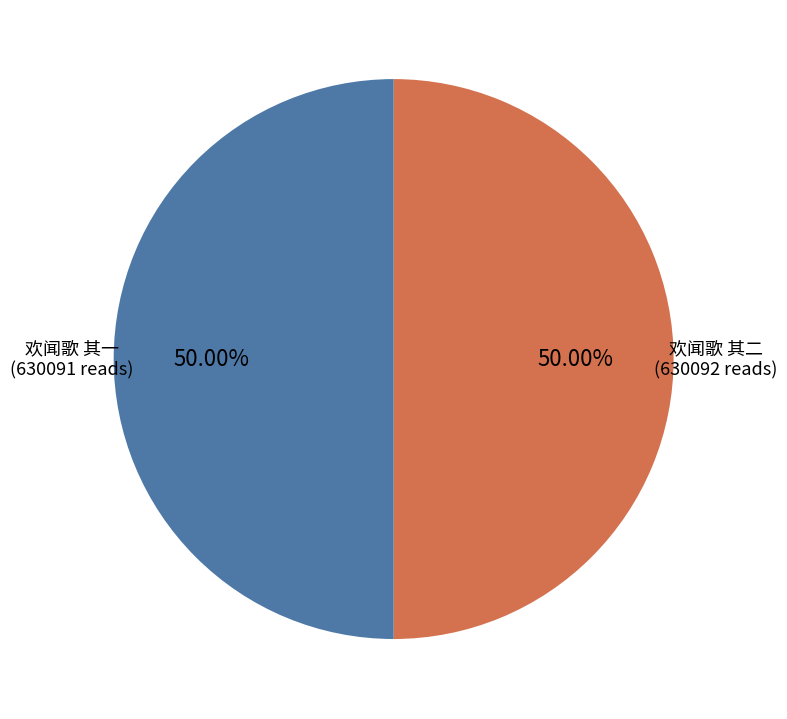

What is the total percentage of 欢闻歌 其二 and 欢闻歌 其一?

100.0%